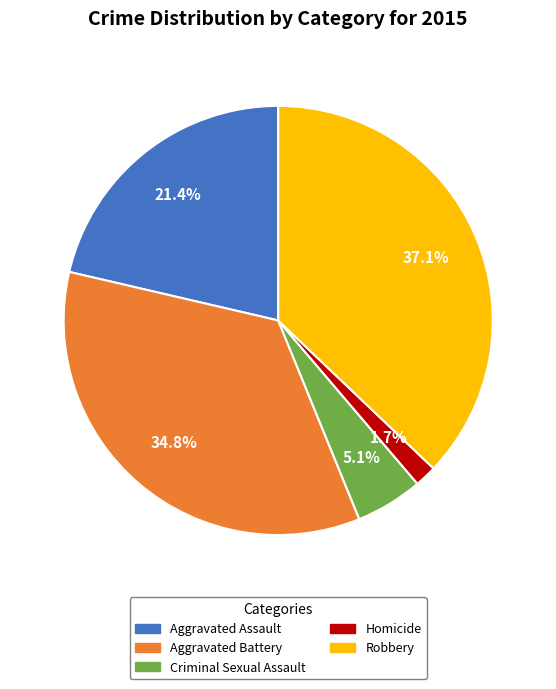

Which has a higher value, Homicide or Aggravated Battery?

Aggravated Battery